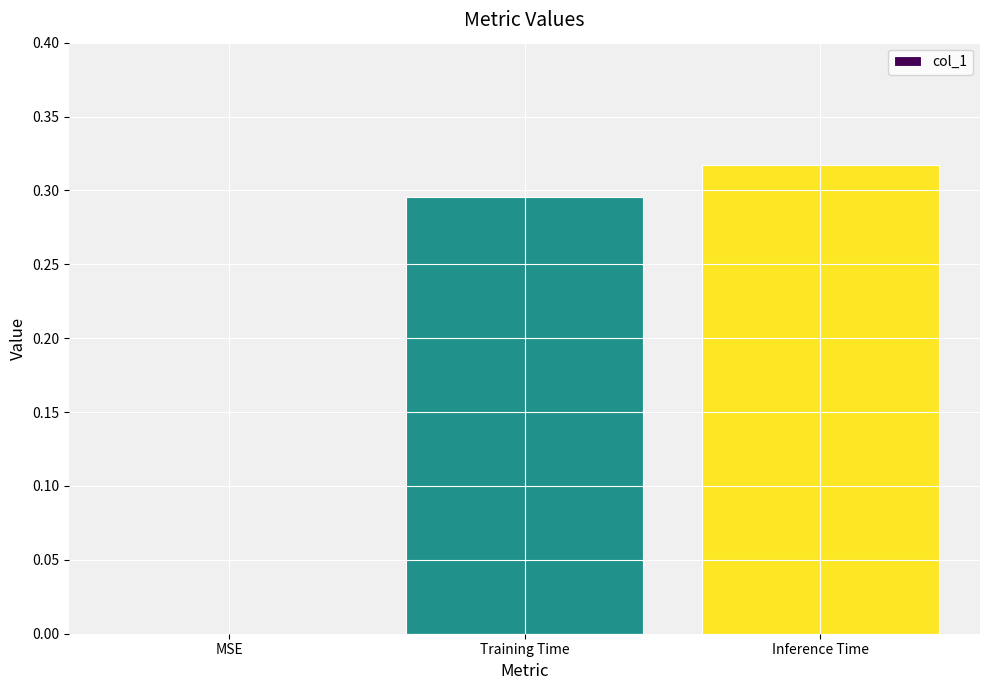

True or false: the data shows 0.5 at Training Time.

False